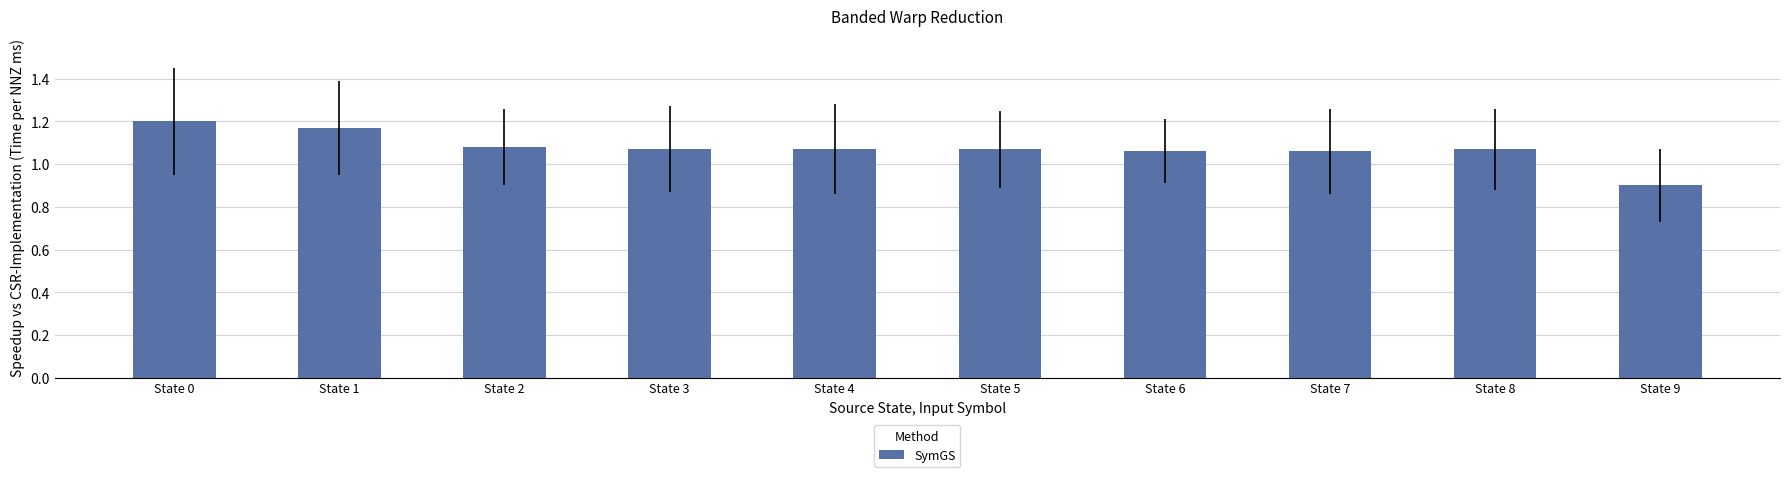

Between State 6 and State 2, which is larger?

State 2